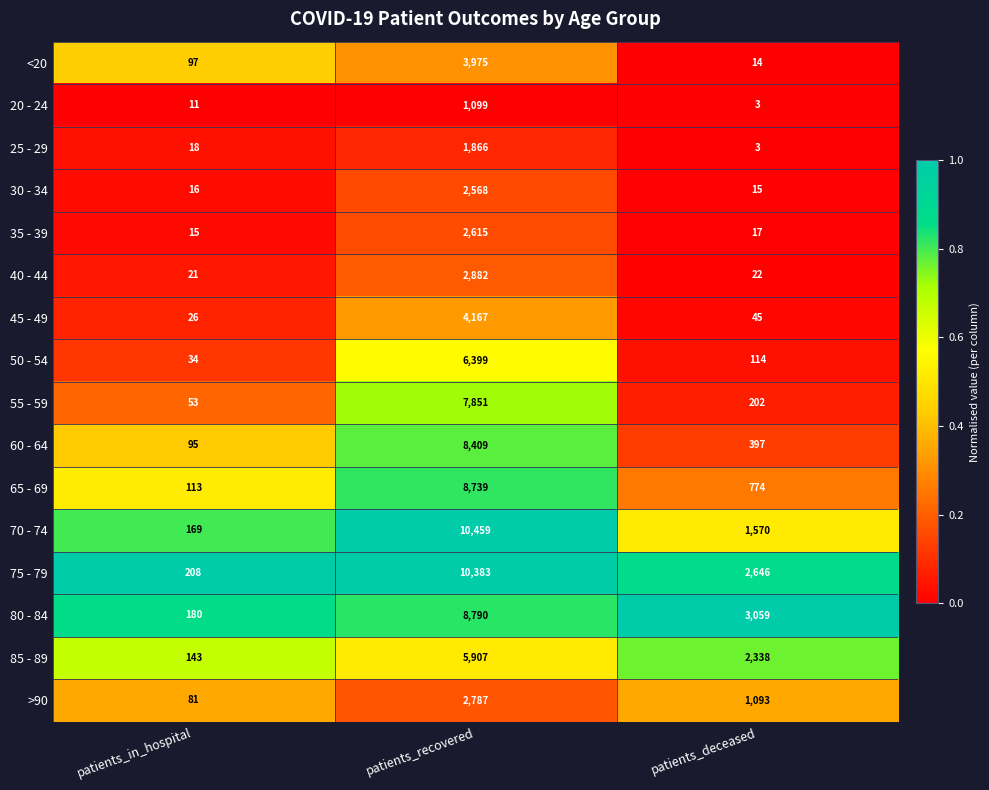

What is the greatest value displayed?

10459